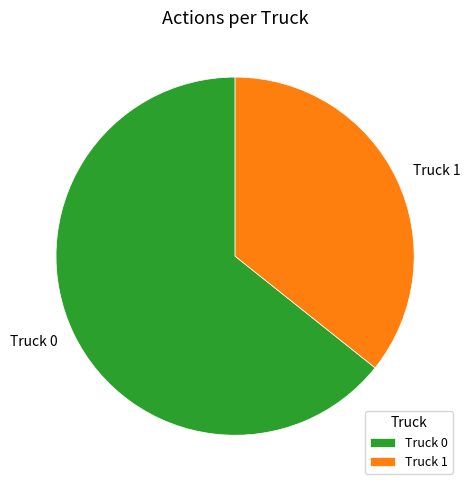

Is the sum of Truck 1 and Truck 0 greater than half?

Yes